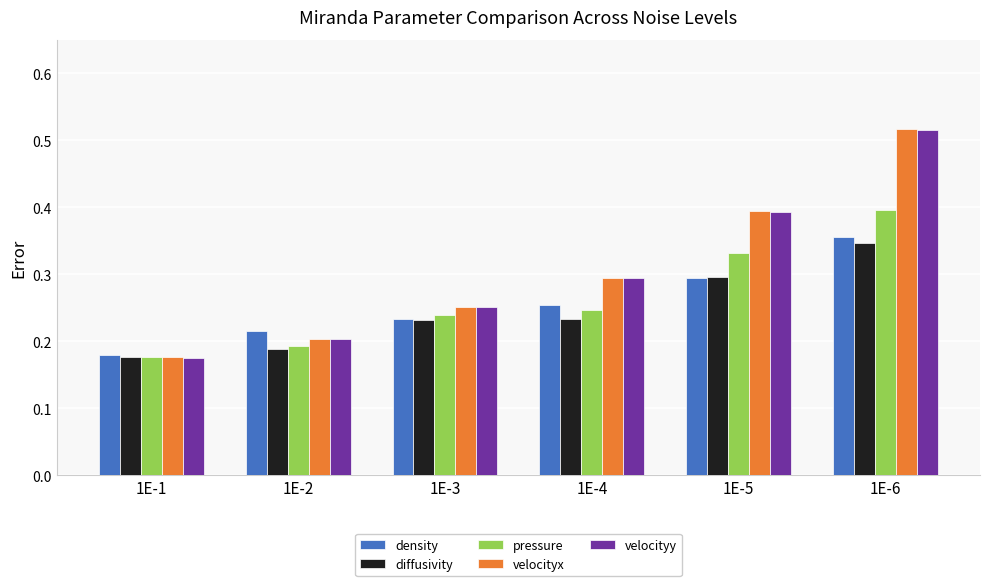

At how many categories does at least one series exceed 0?

6